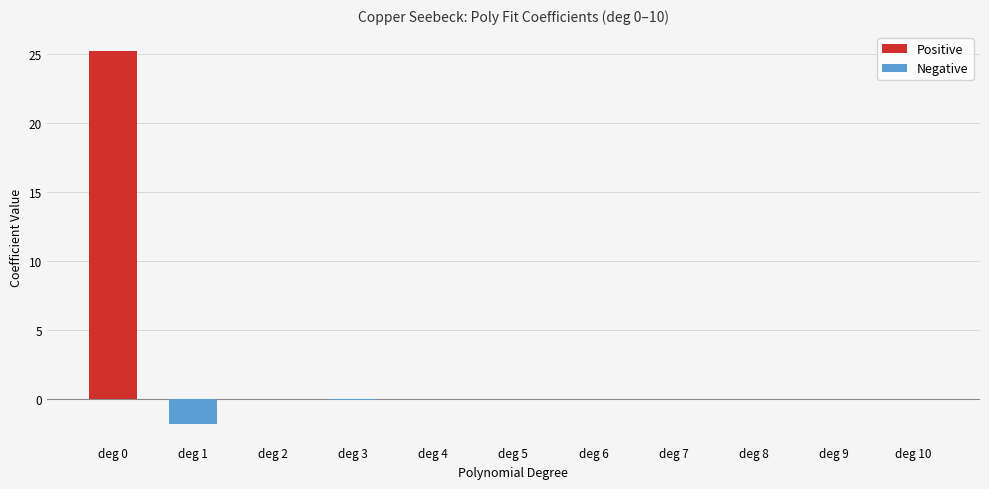

How many series are shown in this chart?

1